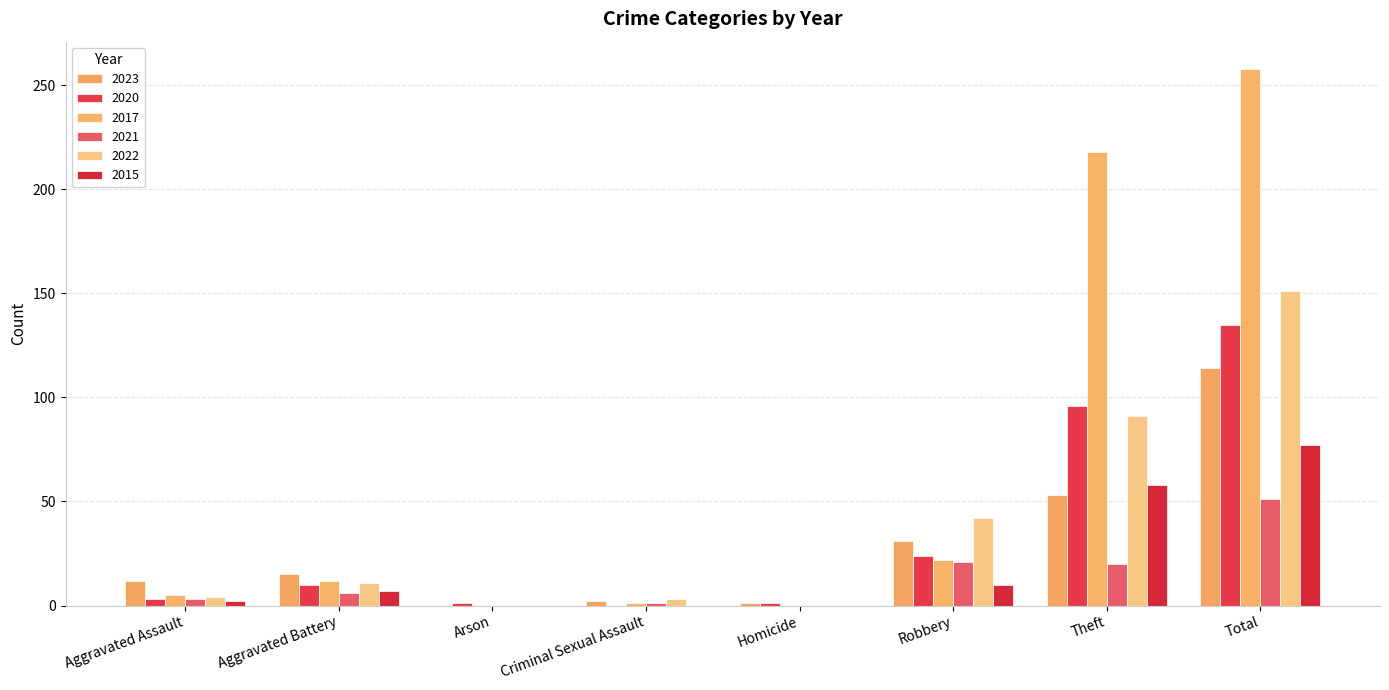

Which has a higher value, Aggravated Assault or Robbery?

Robbery